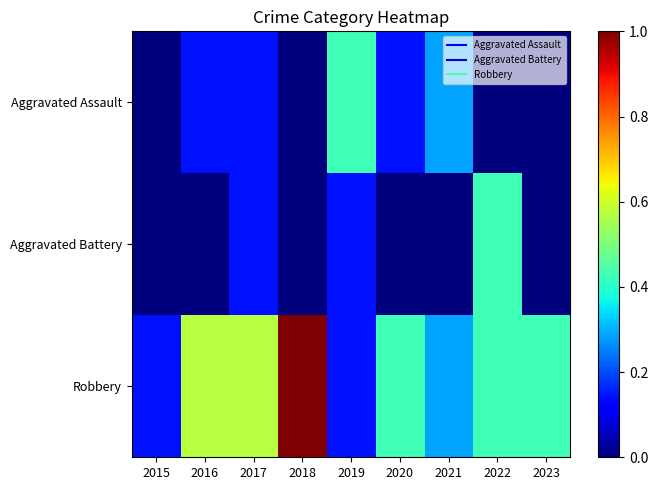

What is the total value across all series at 2016?

0.7